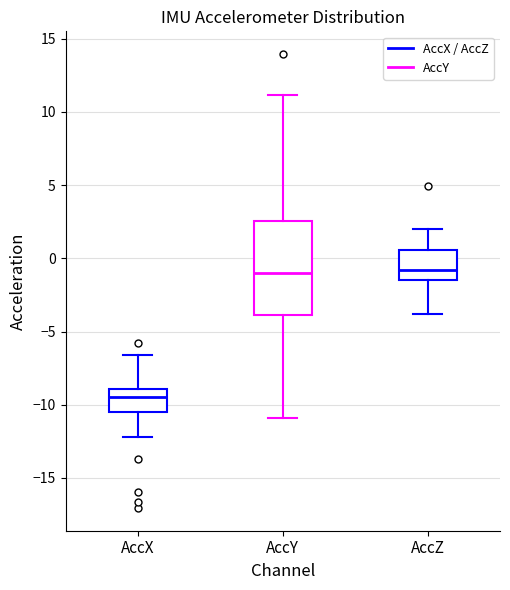

Reading left to right, transcribe this box plot: for each box, give where its median line is, the range the box spans, and where its two whiskers end, as read against the y-axis. The values are not printed on the chart, so give them approximately, as read against the axis.

AccX: median -9.5, box -10.5 to -9.0, whiskers -12.0 to -6.5
AccY: median -1.0, box -4.0 to 2.5, whiskers -11.0 to 11.0
AccZ: median -1.0, box -1.5 to 0.5, whiskers -4.0 to 2.0